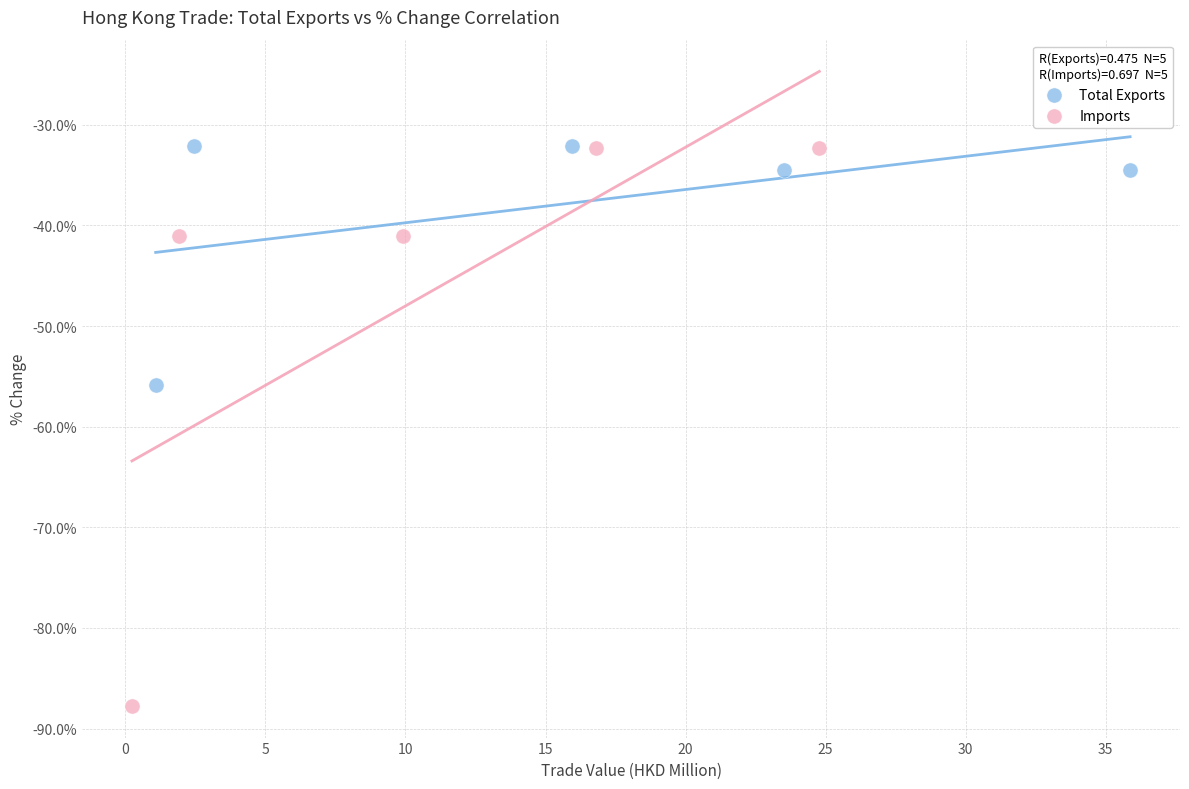

Which series has the largest Y range (max minus min)?

Imports